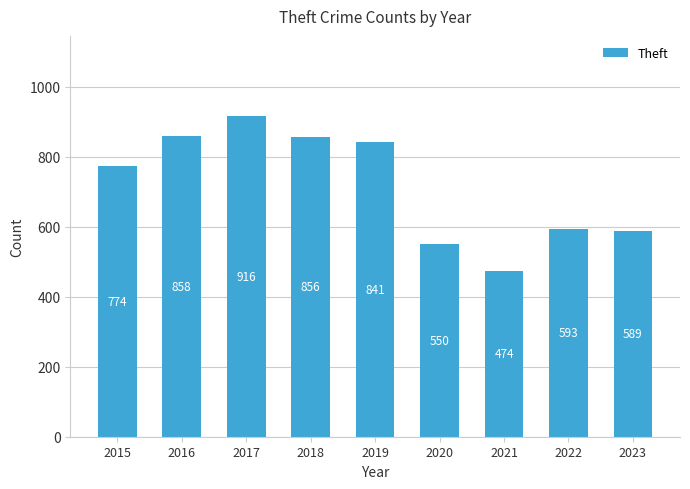

Is it true that the value at 2021 is 271?

False